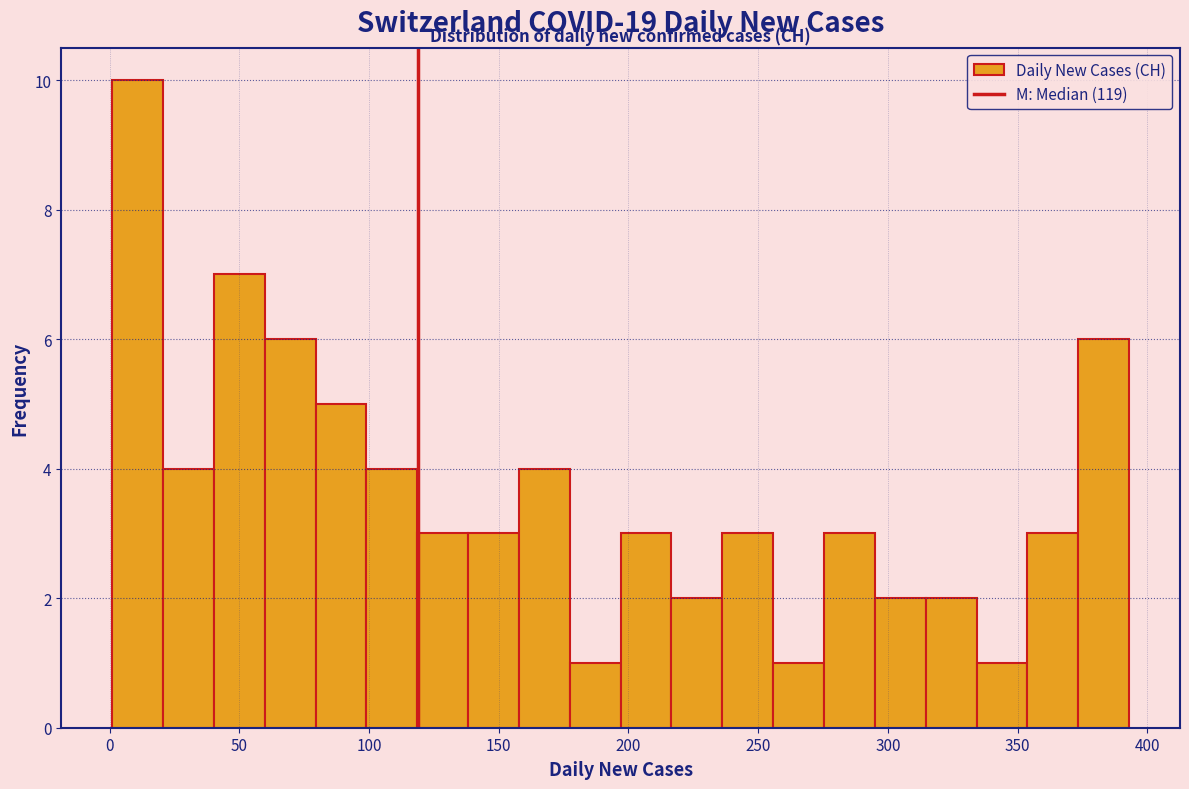

Around what value on the x-axis is the tallest bar? Give the approximate position of its centre, as read against the axis.

10